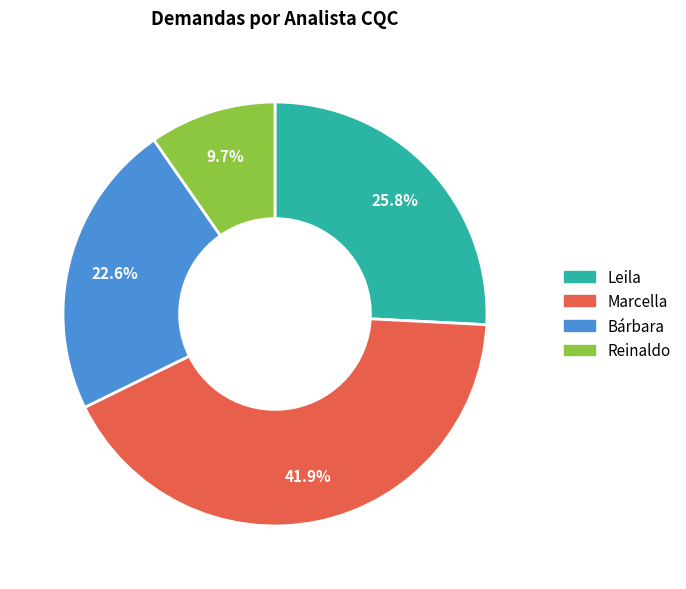

To the nearest percent, what is the combined percentage of Leila and Bárbara?

48%